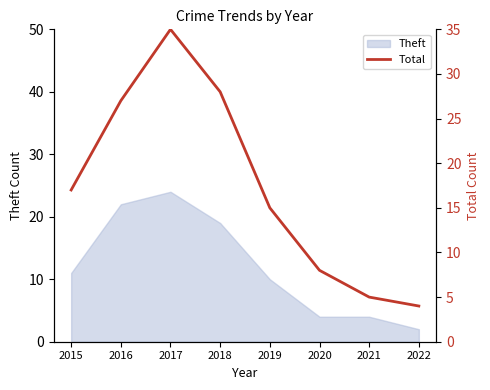

What is the change in value from 2017 to 2020?

-27